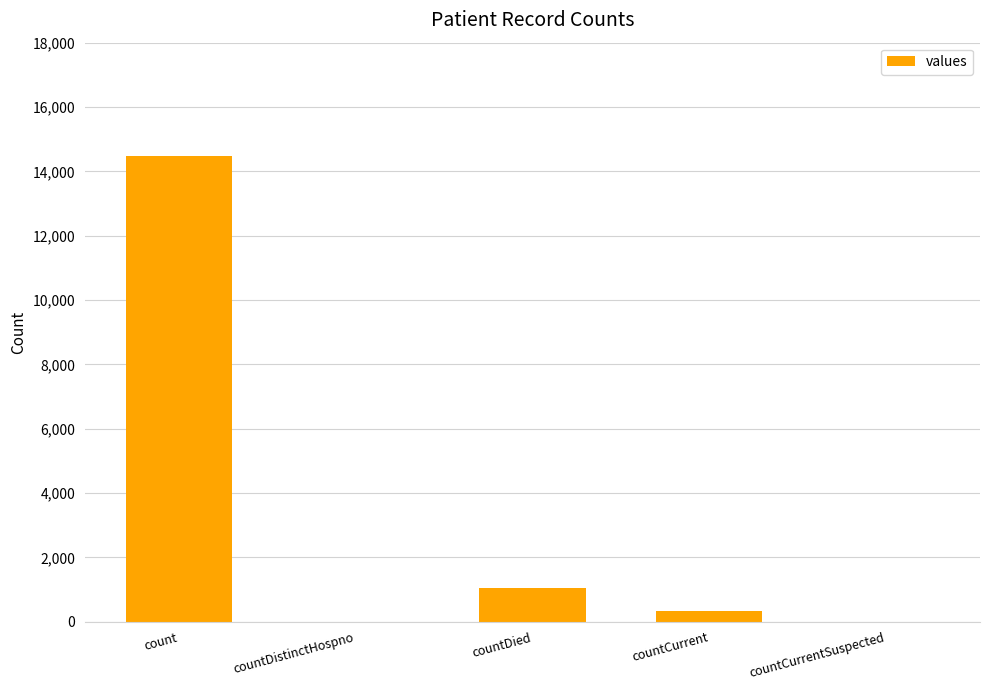

At which label is the value closest to 7244?

countDied